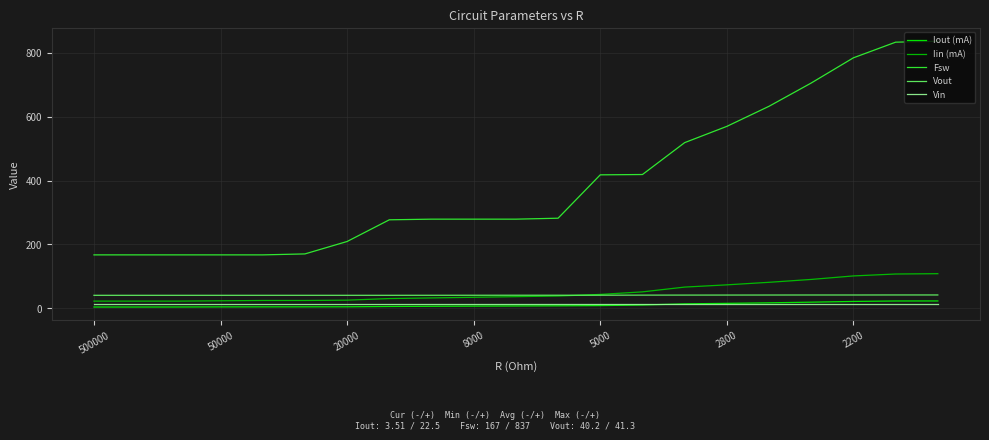

What is the maximum value for Iout (mA)?

22.5